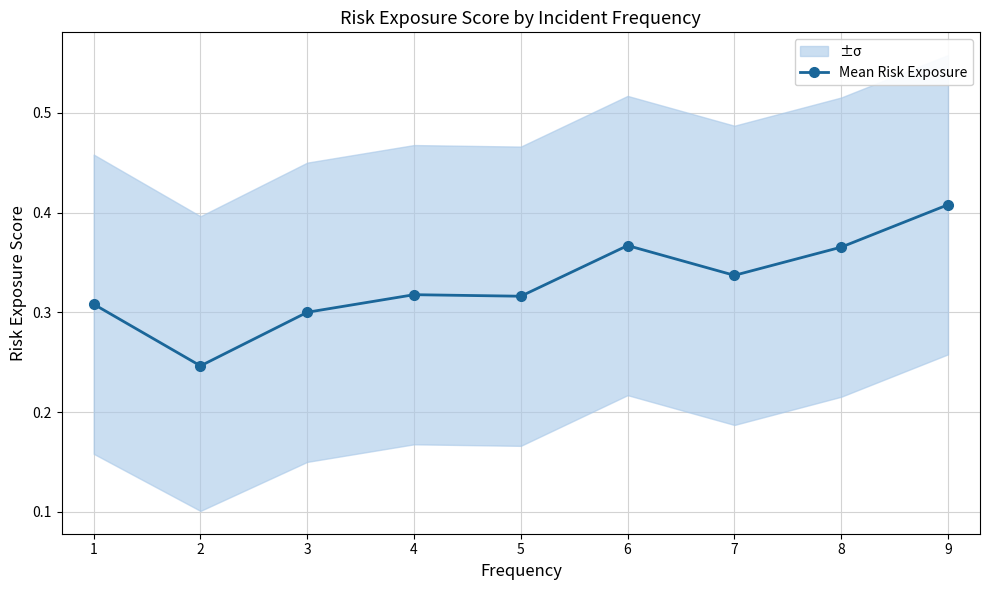

Count the values in the range 0 to 1.

9